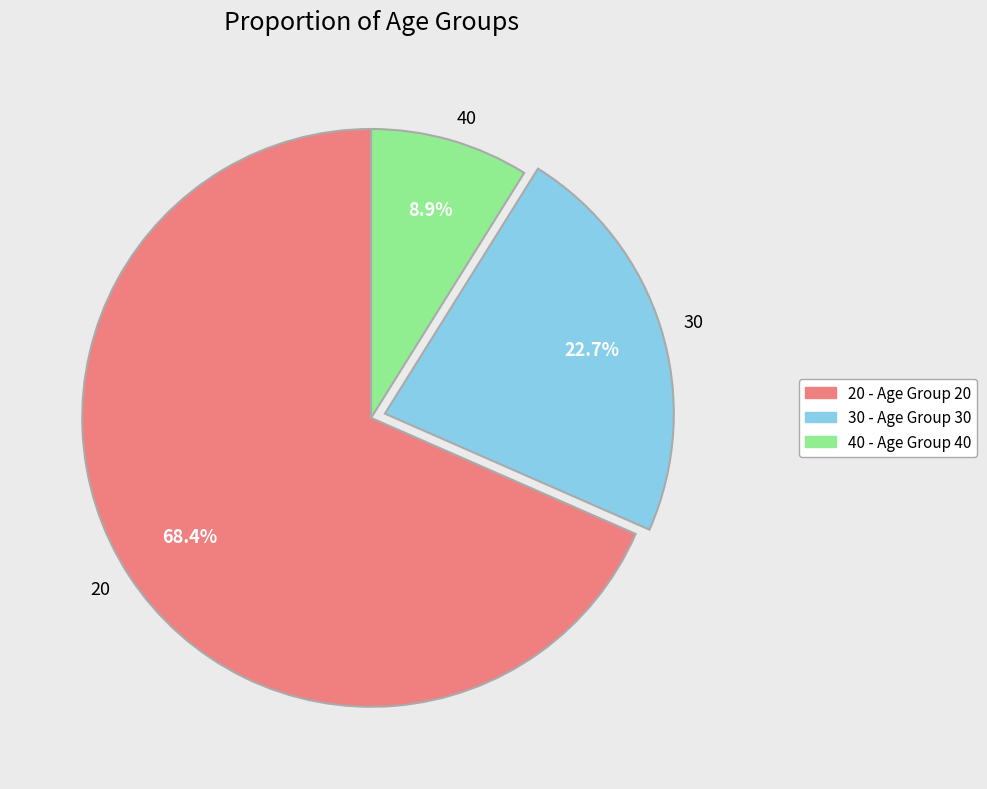

Is there any slice that represents more than half of the pie?

Yes